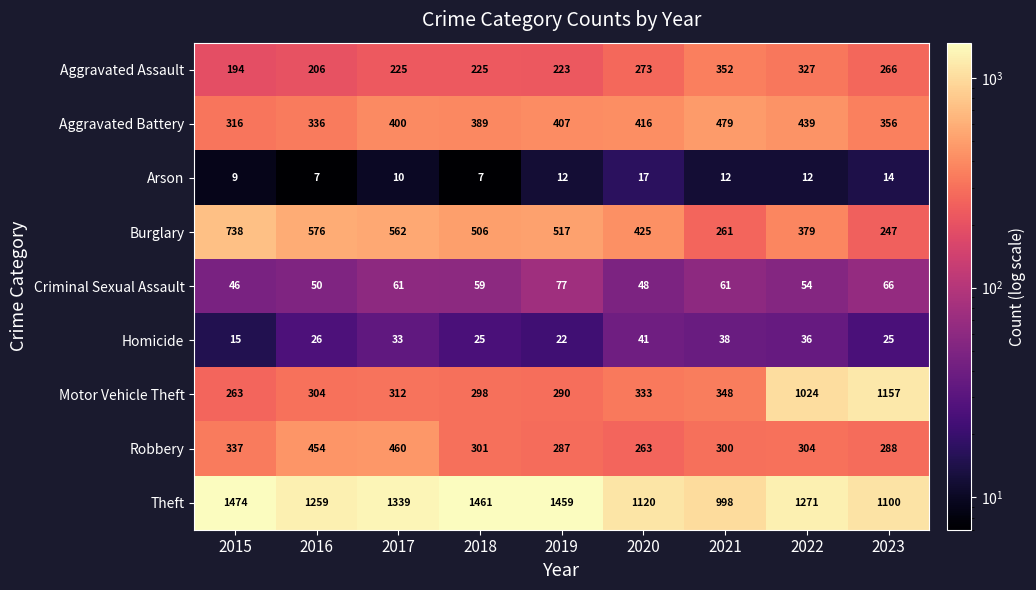

Count the number of categories in the chart.

9